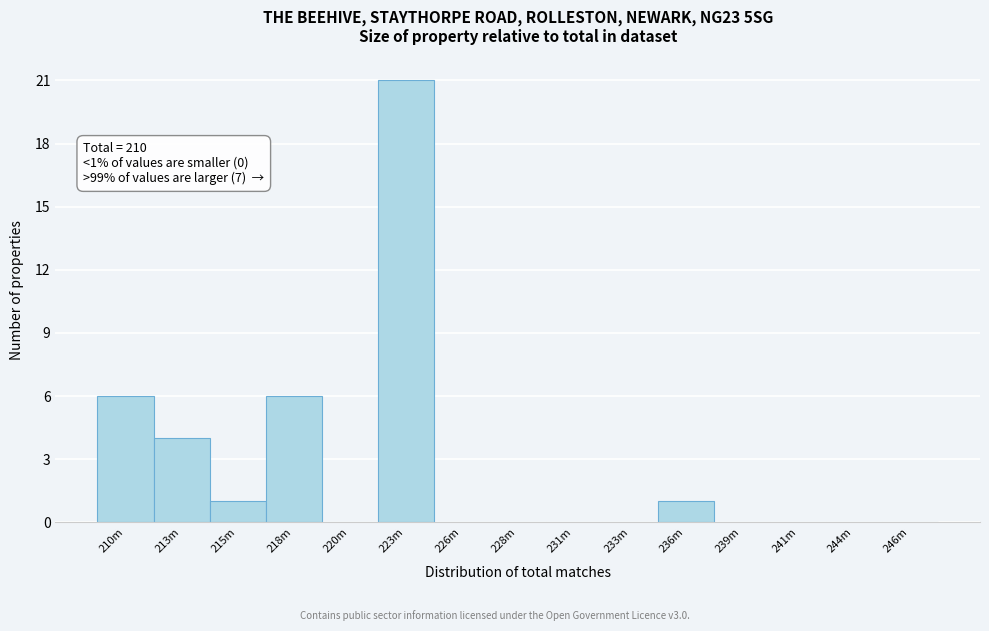

Reading left to right, list all the values displayed in this chart.

210m=6	213m=4	215m=1	218m=6	220m=0	223m=21	226m=0	228m=0	231m=0	233m=0	236m=1	239m=0	241m=0	244m=0	246m=0